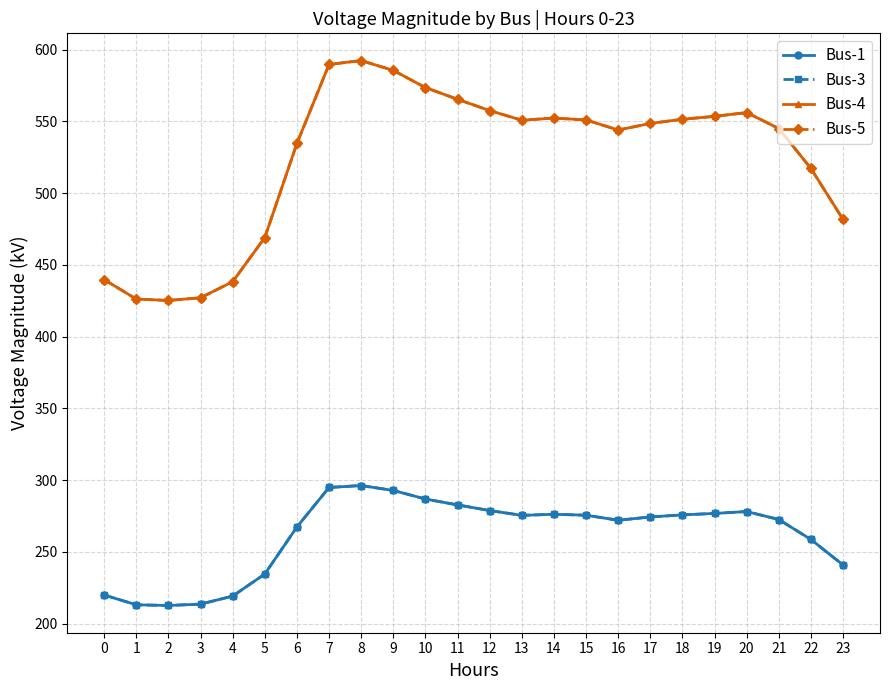

Reading left to right, transcribe all the data shown in this chart.

Bus-1: 219.9	213.1	212.6	213.6	219.2	234.5	267.3	294.9	296.2	292.8	286.8	282.7	278.8	275.4	276.2	275.5	272.0	274.3	275.8	276.8	278.1	272.6	258.6	240.9
Bus-3: 219.9	213.1	212.6	213.6	219.2	234.5	267.3	294.9	296.2	292.8	286.8	282.7	278.8	275.4	276.2	275.5	272.0	274.3	275.8	276.8	278.1	272.6	258.6	240.9
Bus-4: 439.8	426.2	425.2	427.1	438.3	469.1	534.7	589.8	592.5	585.6	573.7	565.5	557.6	550.9	552.4	551.1	544.0	548.6	551.5	553.6	556.2	545.1	517.2	481.7
Bus-5: 439.8	426.2	425.2	427.1	438.3	469.1	534.7	589.8	592.5	585.6	573.7	565.5	557.6	550.9	552.4	551.1	544.0	548.6	551.5	553.6	556.2	545.1	517.2	481.7